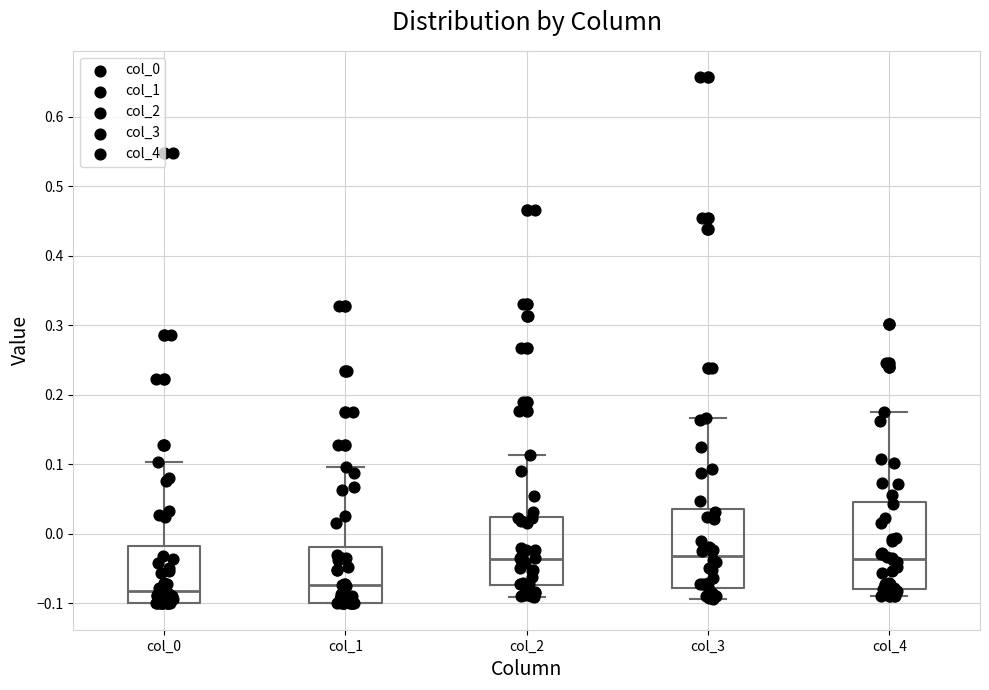

Which box is the tallest, from its lower edge to its upper edge?

col_4